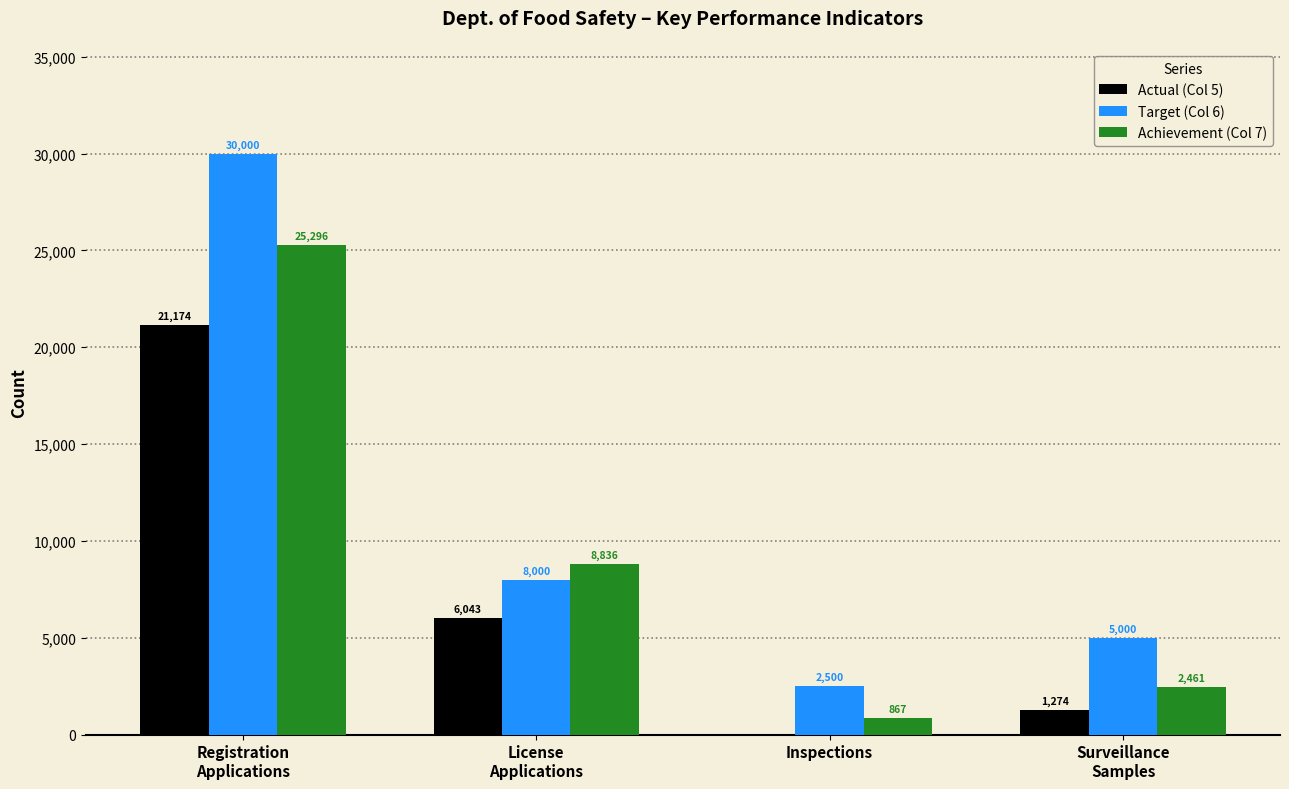

What value does the Achievement (Col 7) series have at Registration
Applications?

25296